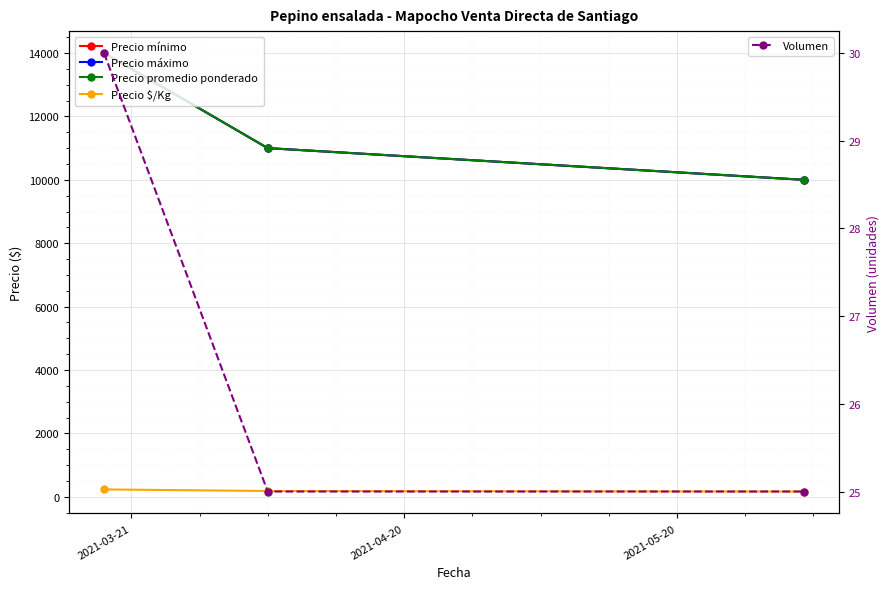

What is the value of the Volumen point at the 2nd from the left?

25